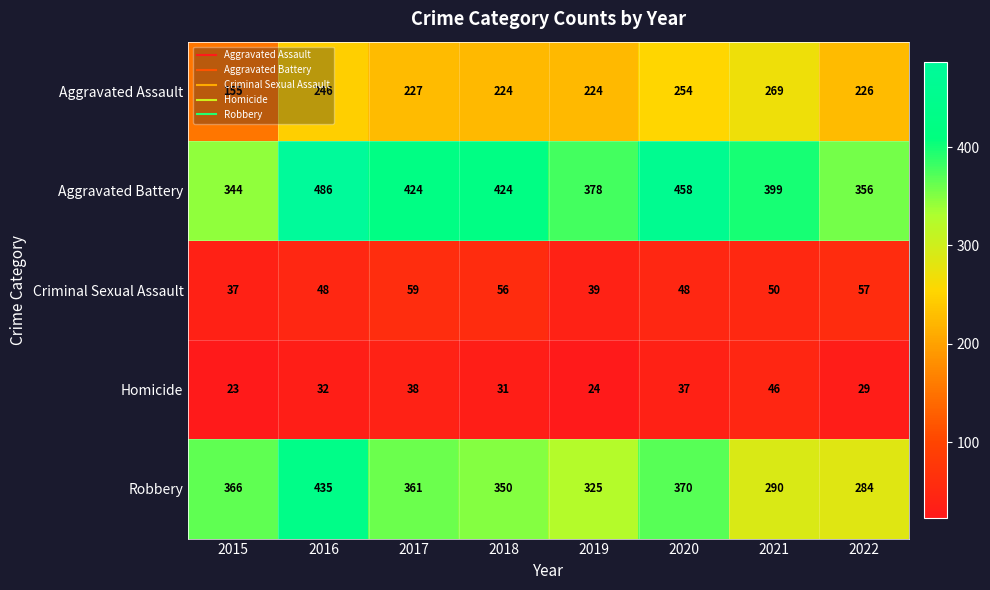

How many categories are shown in the chart?

8